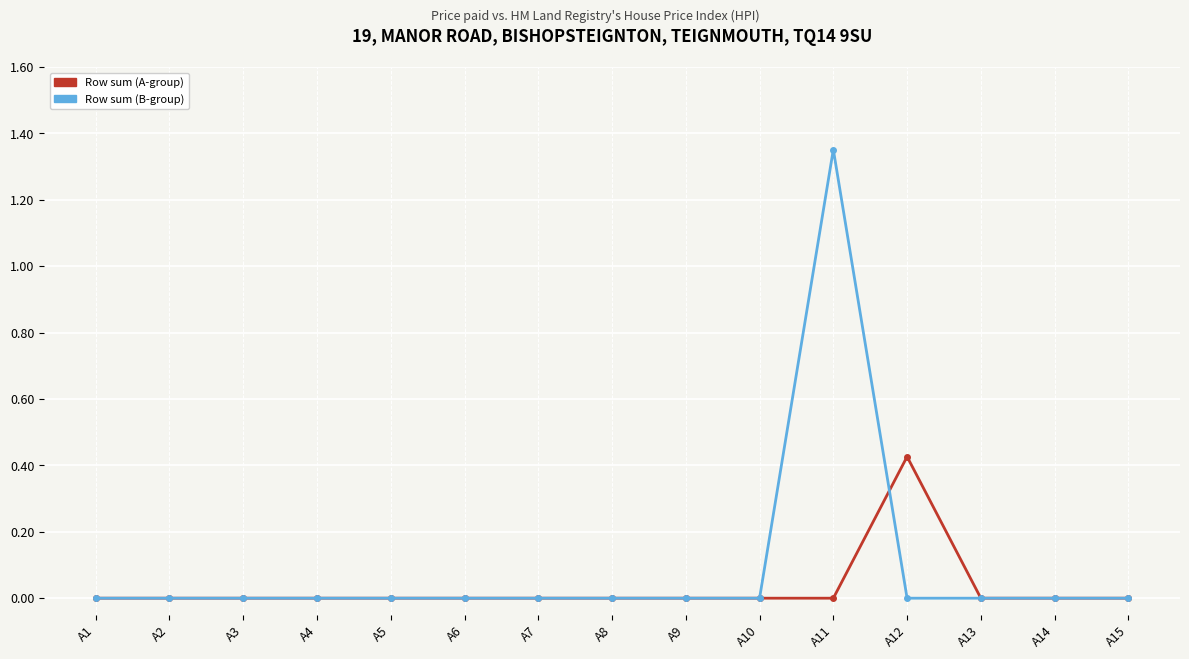

The value of Row sum (B-group) at A1 is 0.0. True or false?

True